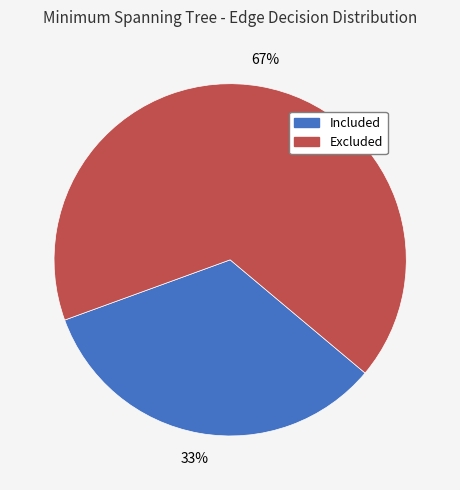

How many segments does this pie chart have?

2